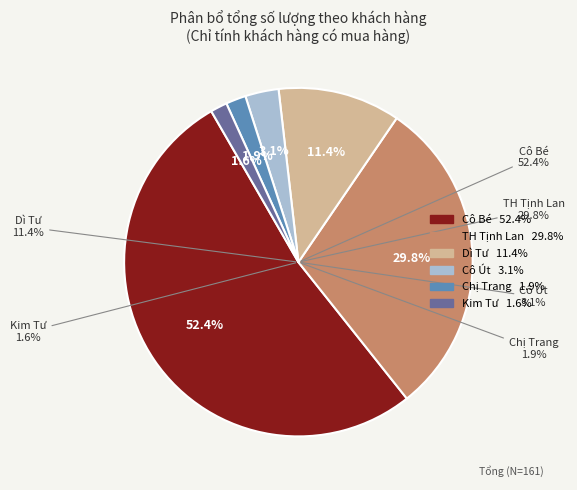

What is the largest slice in the pie chart?

Cô Bé